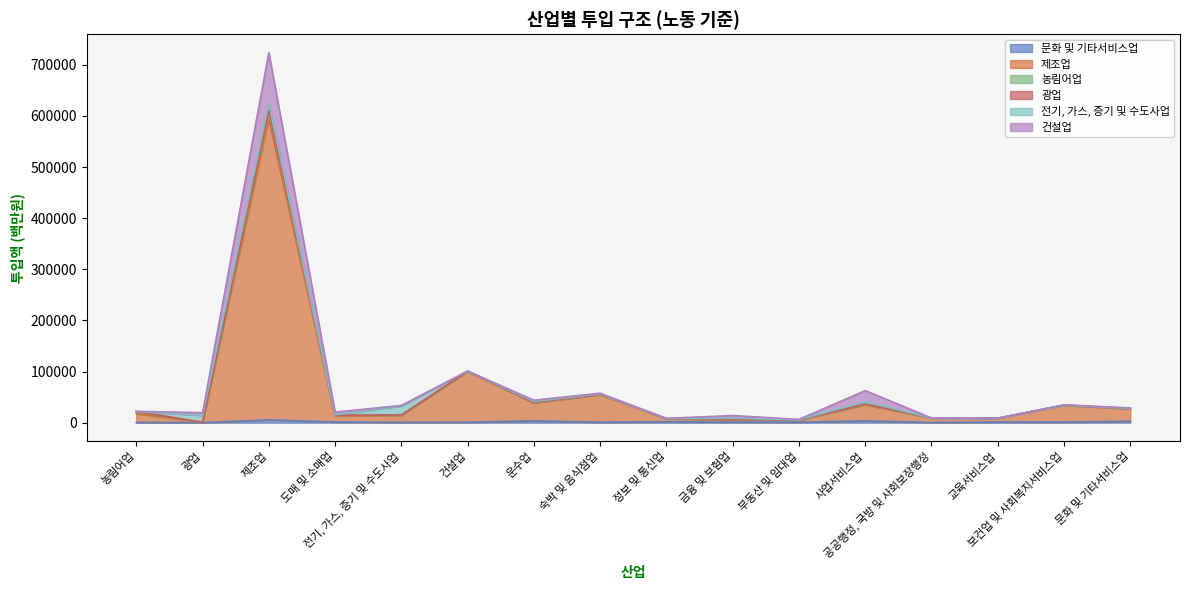

Rank the categories by 광업 value from lowest to highest.

공공행정, 국방 및 사회보장행정, 교육서비스업, 농림어업, 부동산 및 임대업, 보건업 및 사회복지서비스업, 정보 및 통신업, 건설업, 도매 및 소매업, 광업, 문화 및 기타서비스업, 숙박 및 음식점업, 전기, 가스, 증기 및 수도사업, 금융 및 보험업, 사업서비스업, 운수업, 제조업